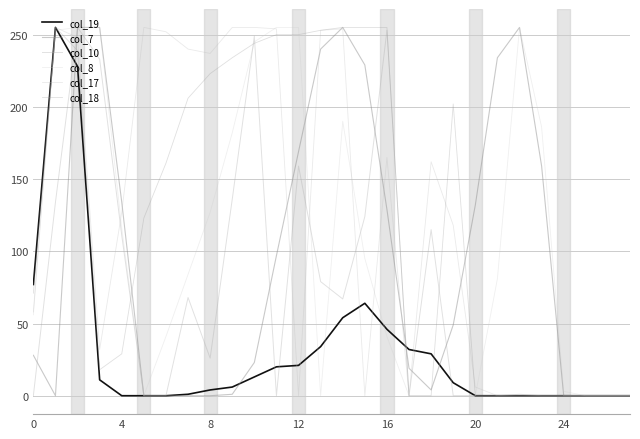

At which label does col_10 reach its peak?

8